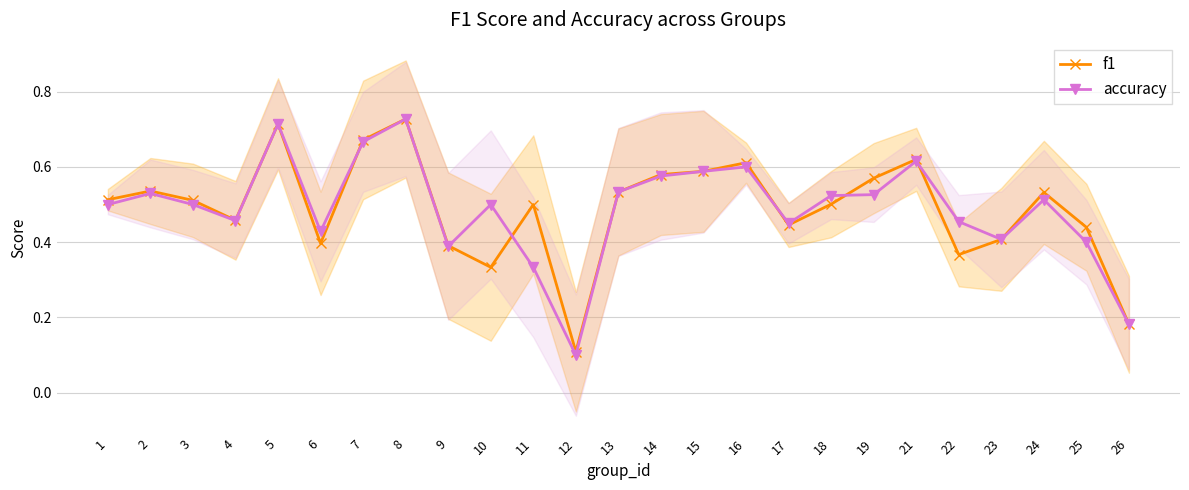

At which category does the chart reach its minimum across all series?

12